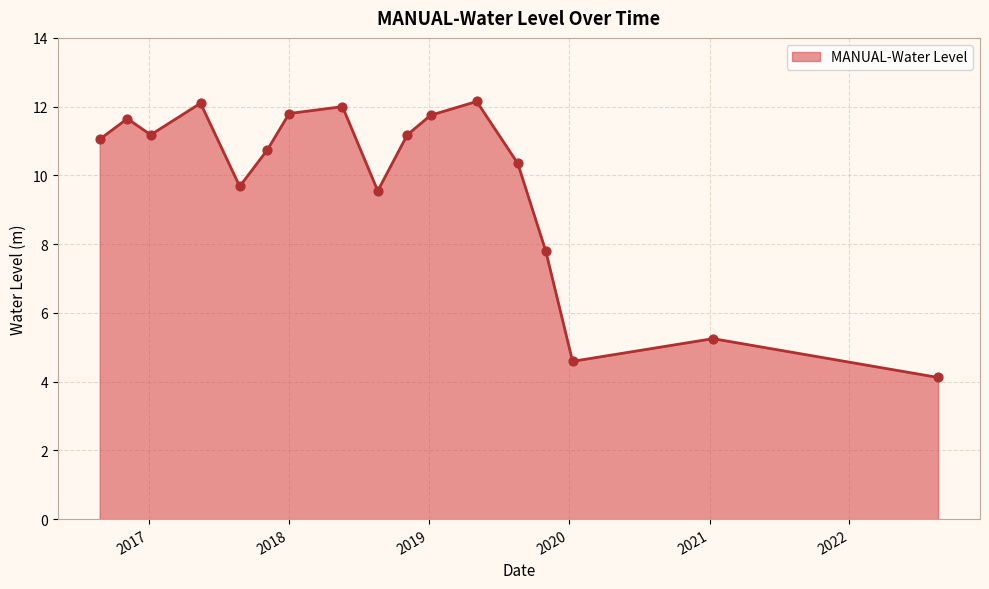

What is the difference between the maximum and minimum values?

8.0